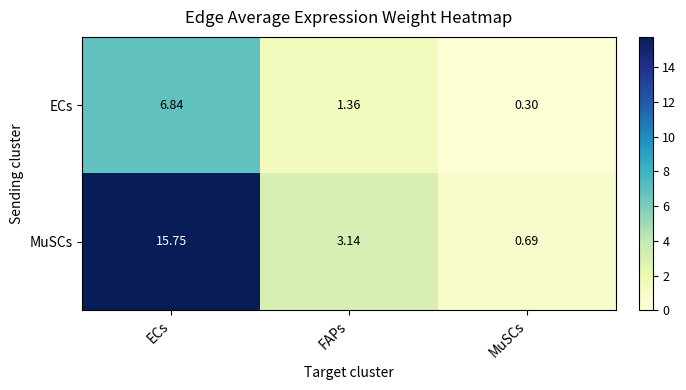

Rank the series at FAPs from lowest to highest value.

ECs, MuSCs